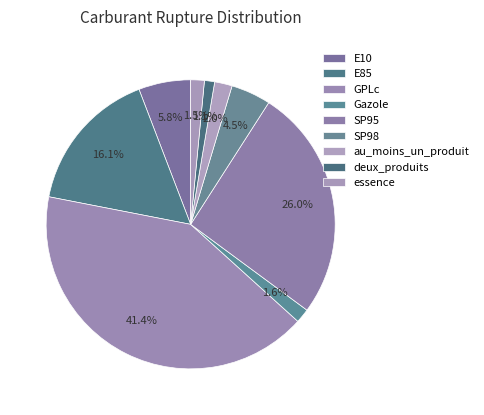

To the nearest percent, what is the average slice percentage?

11%